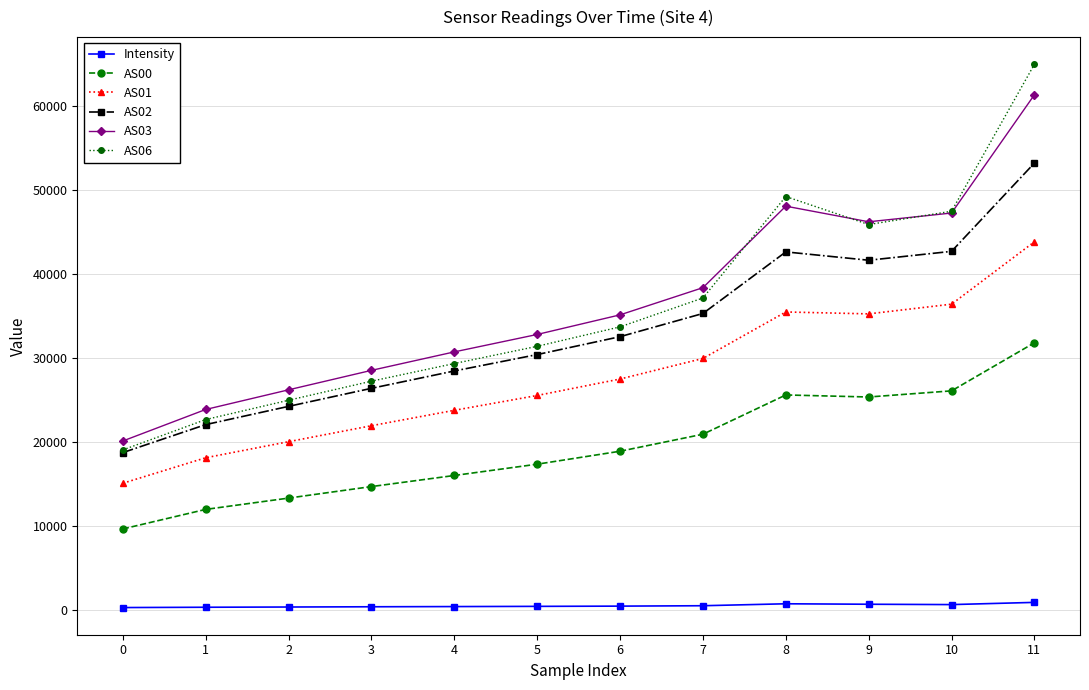

Which series changed the most between 9 and 11?

AS06